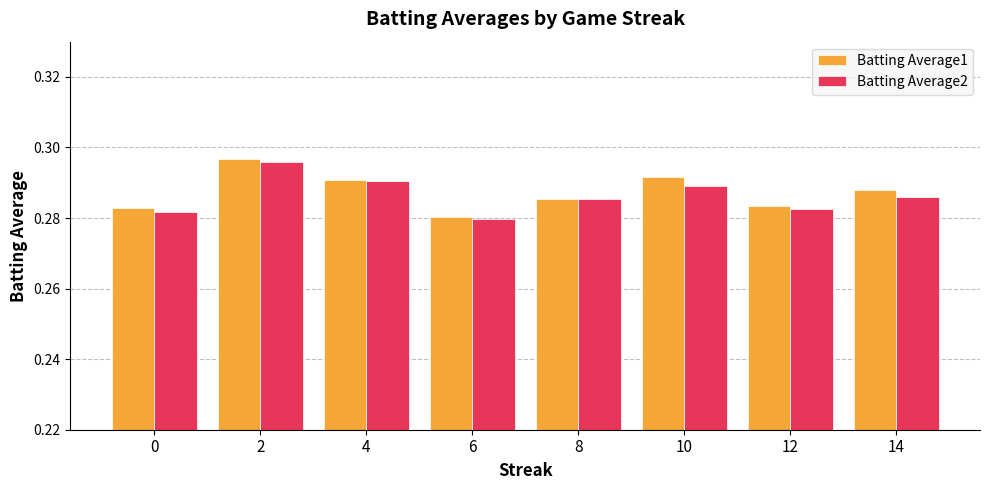

Which category has the lowest value in the Batting Average1 series?

6